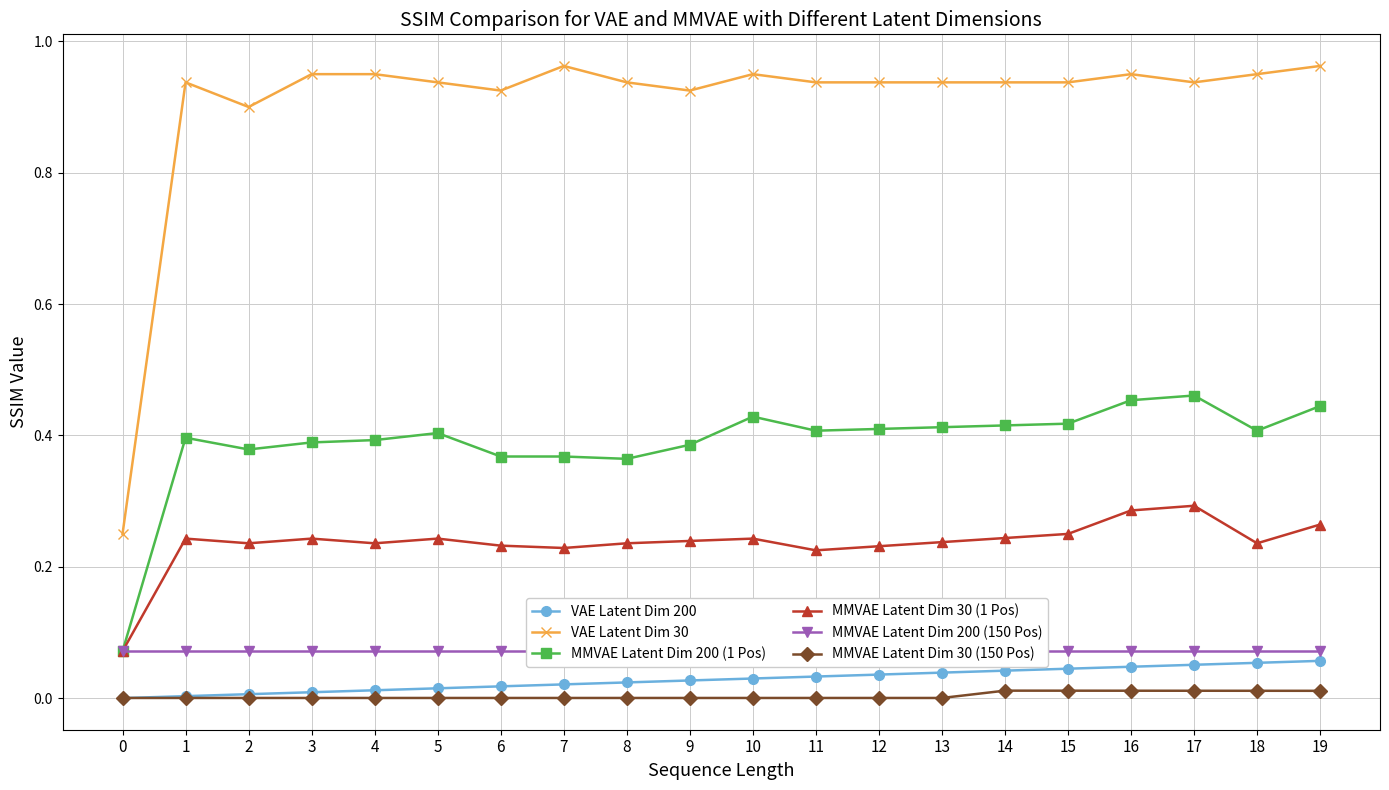

The VAE Latent Dim 200 series shows 0.1 at 17. True or false?

False